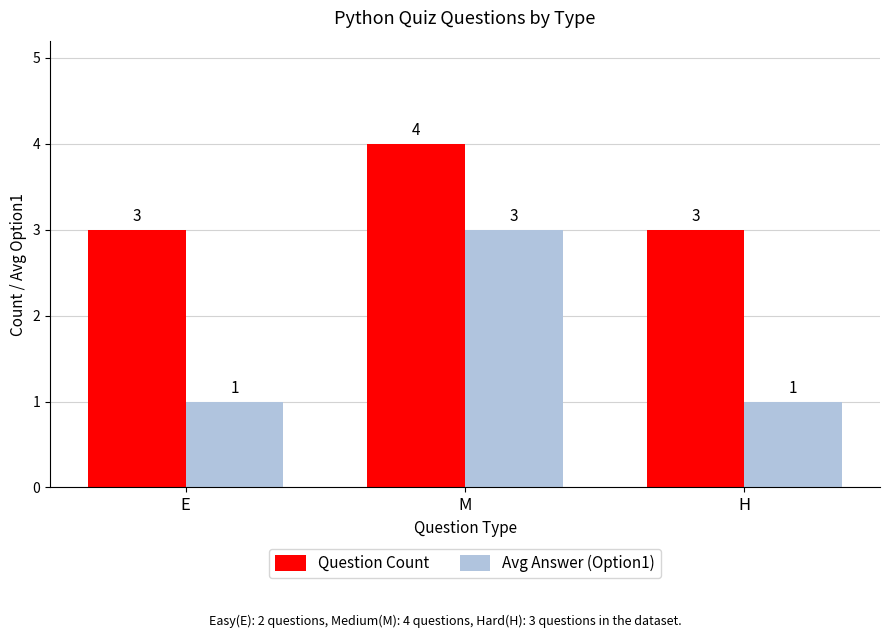

Are the bars horizontal?

No